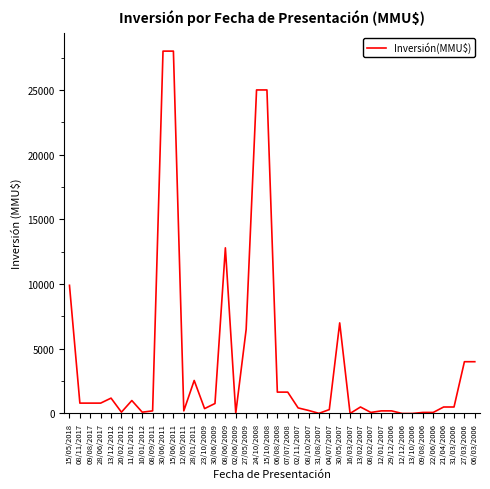

Is it true that the value at 30/06/2011 is 10840?

False